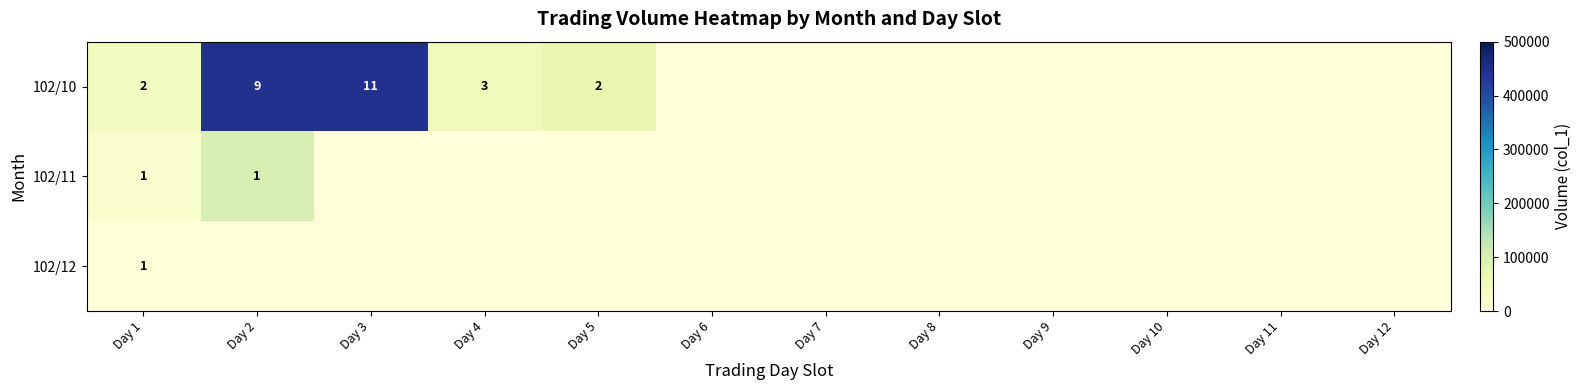

The 102/11 series shows 0 at Day 2. True or false?

False